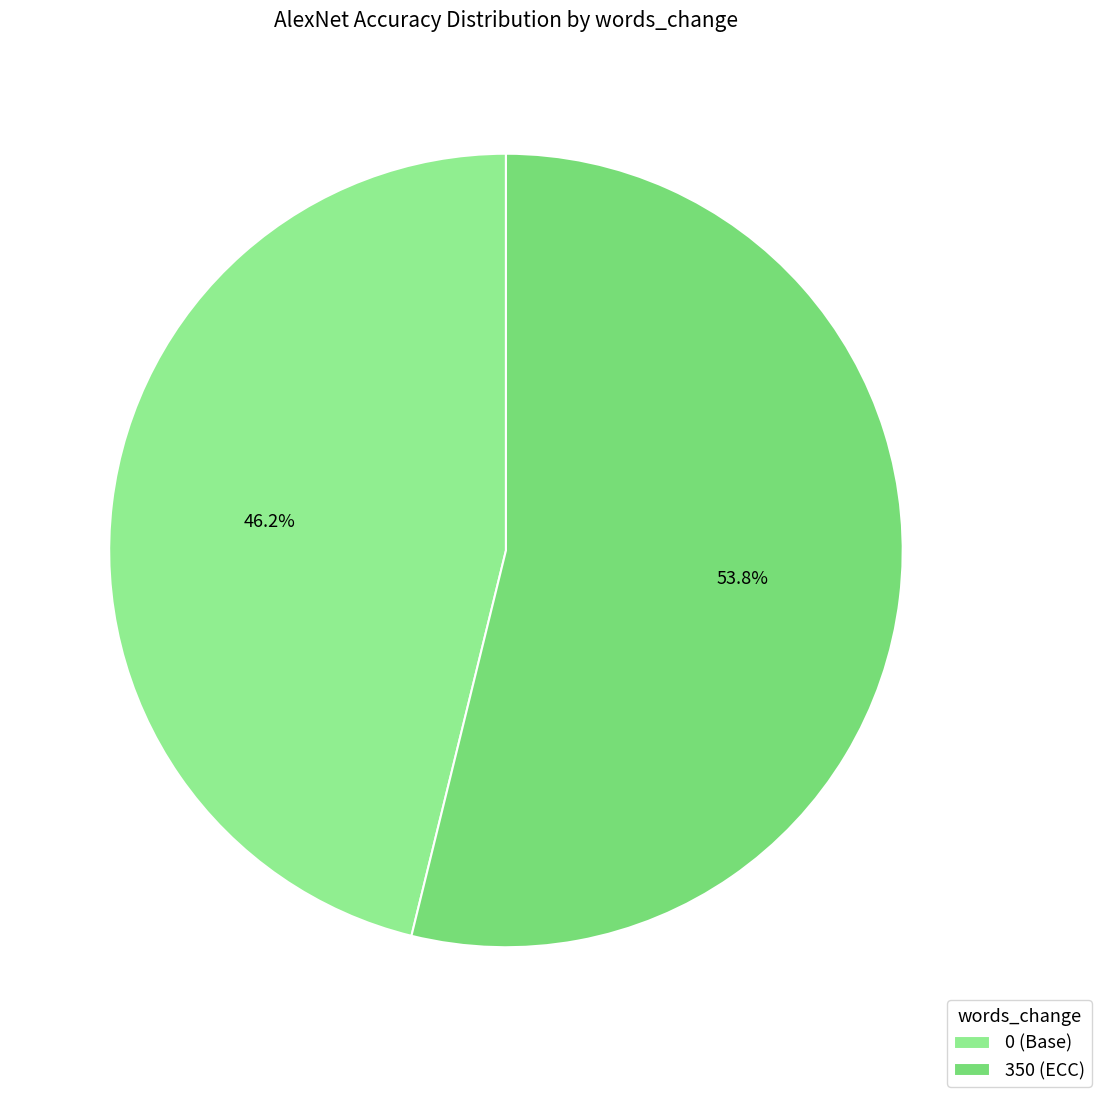

Which category has the biggest portion of the pie?

350 (ECC)